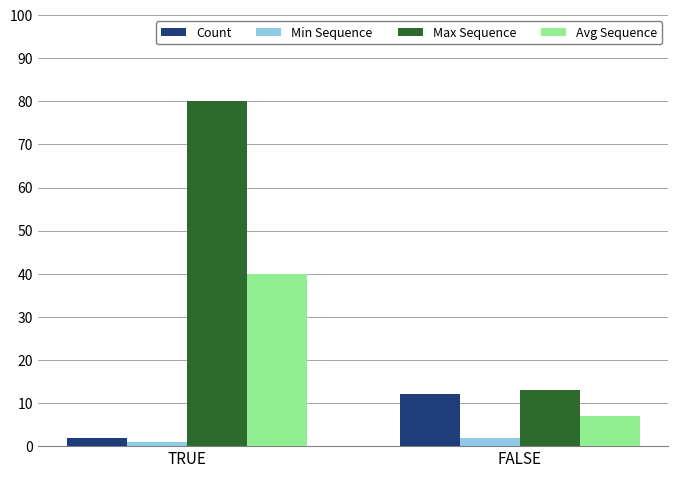

At which category is the sum across all series the highest?

TRUE